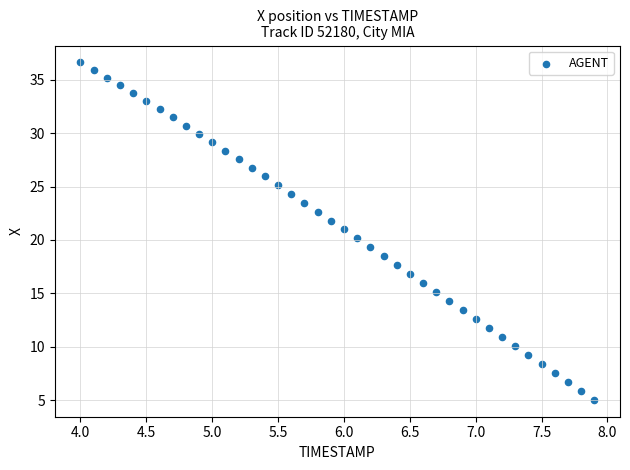

What is the range of X values (max minus min)?

3.9